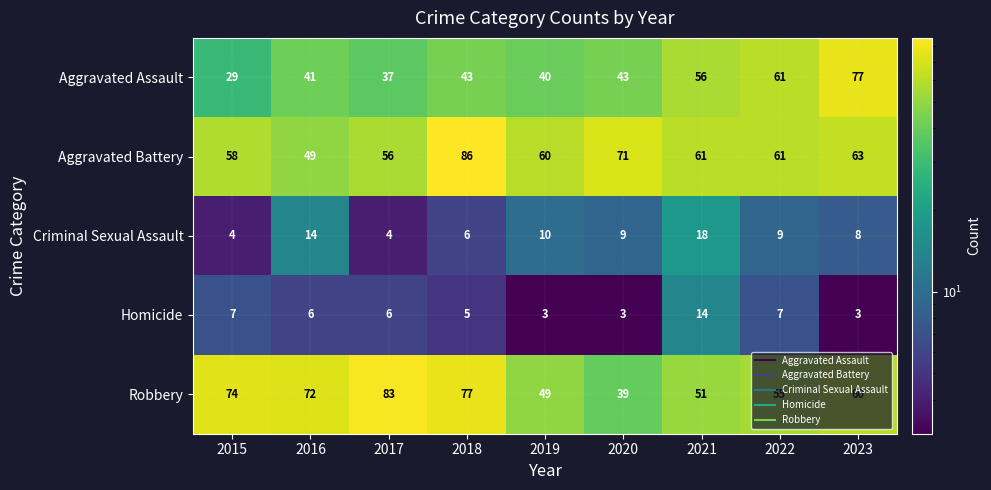

At which category does the chart reach its peak across all series?

2018